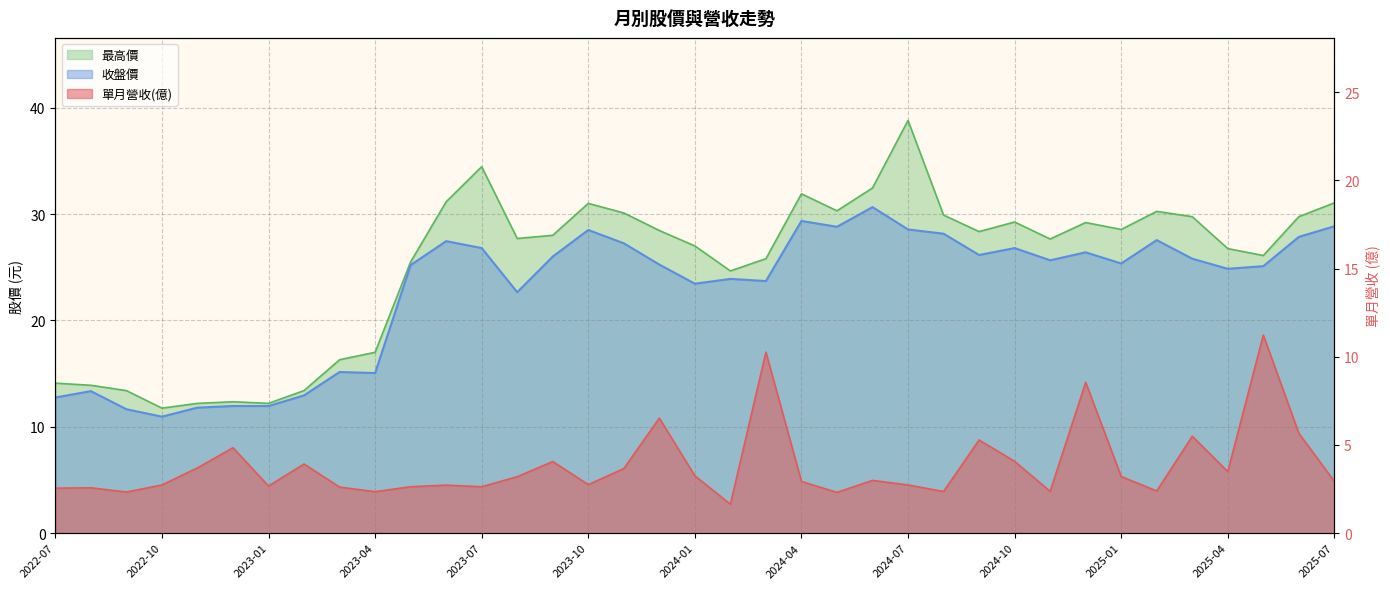

At how many categories does at least one series exceed 23?

27